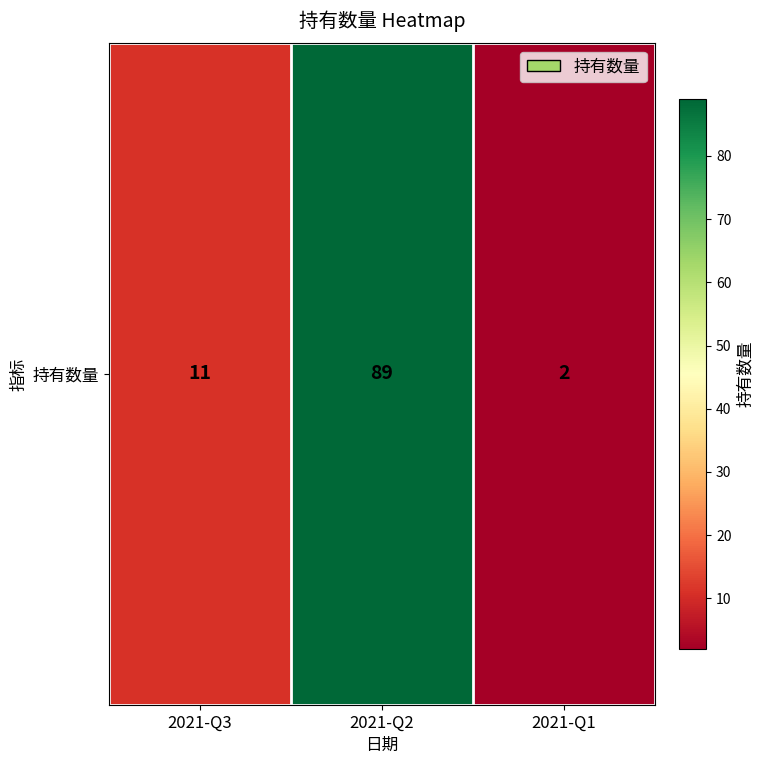

What is the sum of the values at 2021-Q2 and 2021-Q3?

100